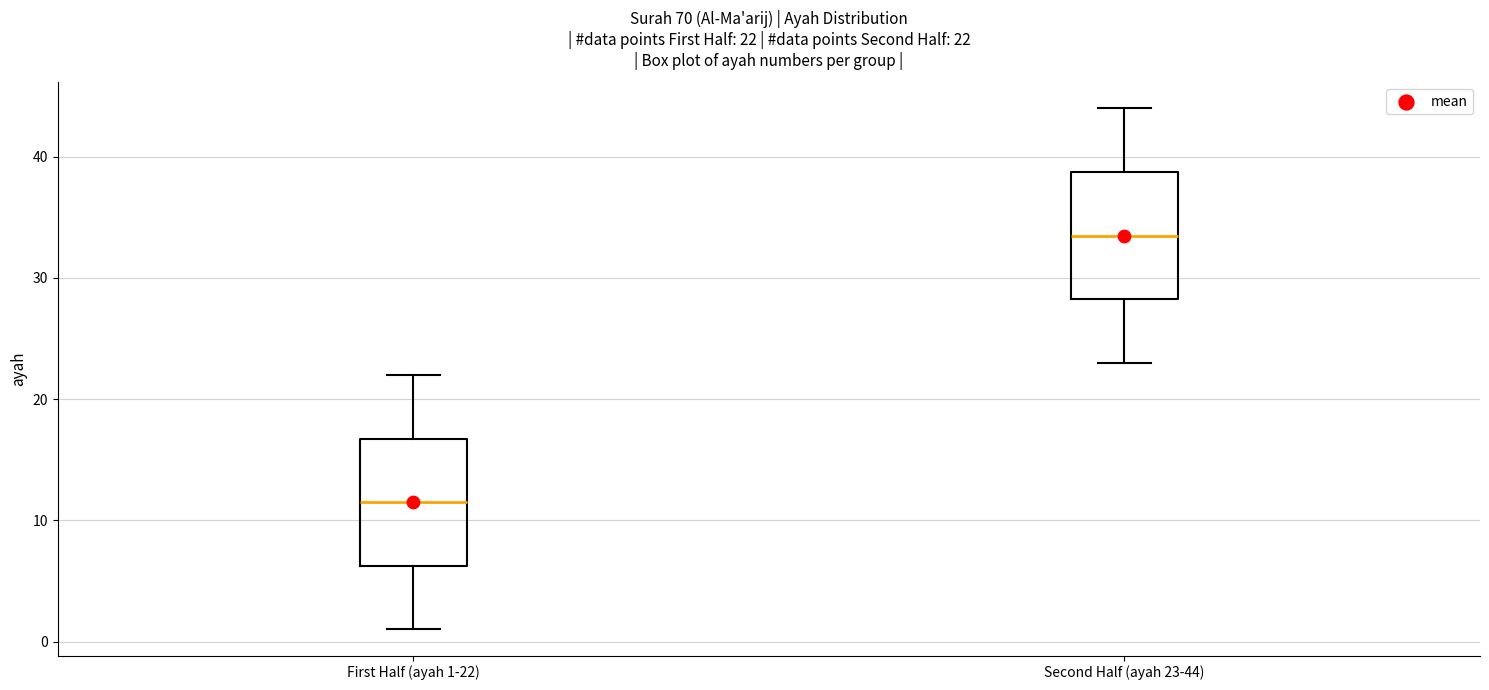

Which box's median line is the highest?

Second Half (ayah 23-44)